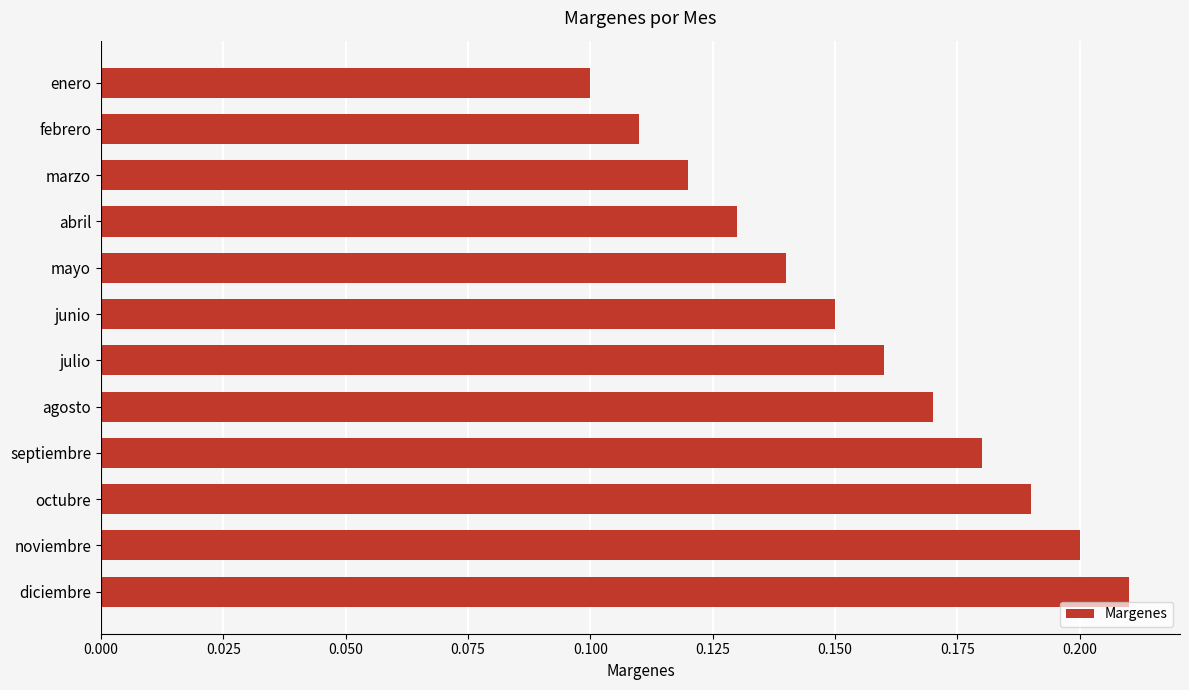

Is it true that the value at enero is 0.0?

False